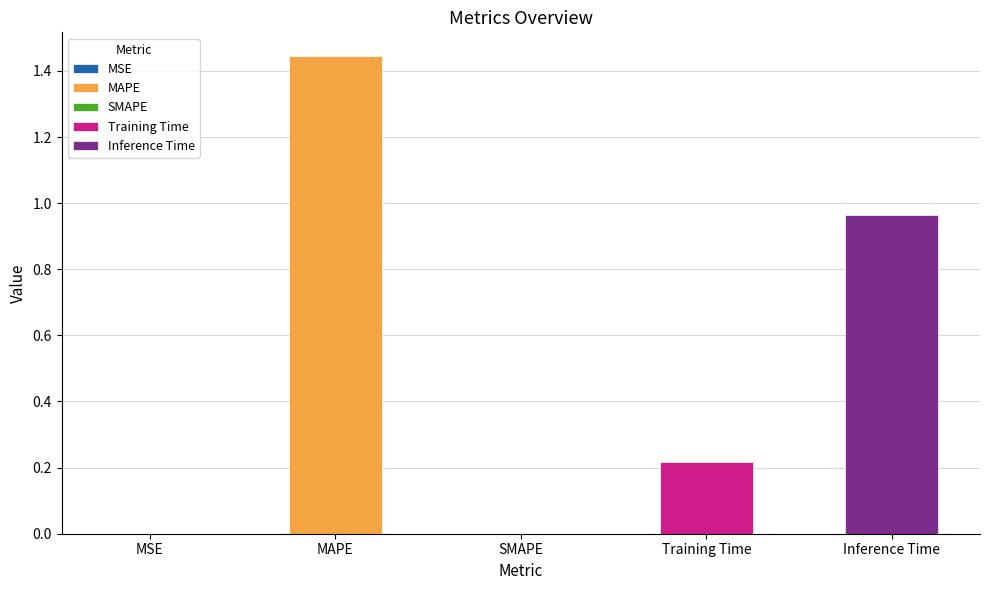

At which label is the value closest to 0?

SMAPE